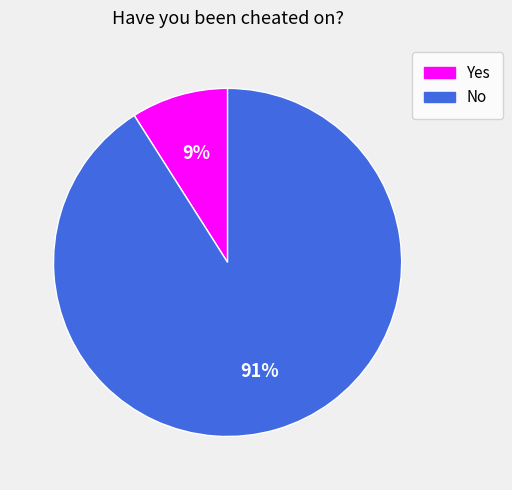

To the nearest percent, what is the average slice percentage?

50%